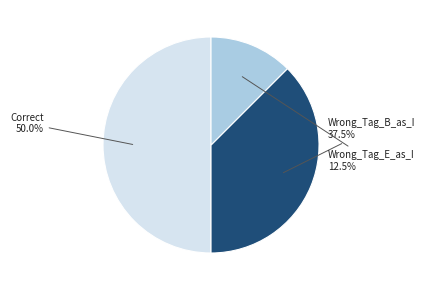

Is it true that Correct is 50% of the pie?

True